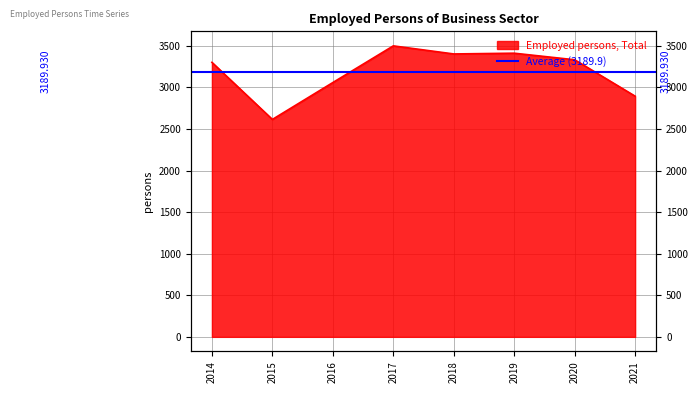

Reading right to left, transcribe all the data shown in this chart.

2895.0	3333.0	3412.0	3403.0	3500.0	3059.0	2615.4	3302.0